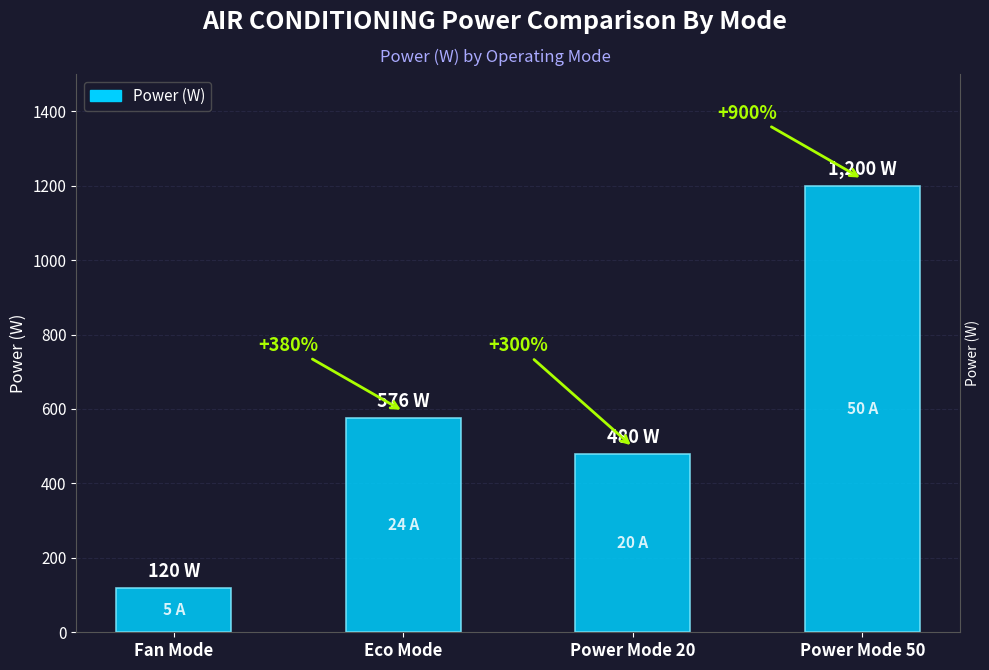

What is the average value?

594